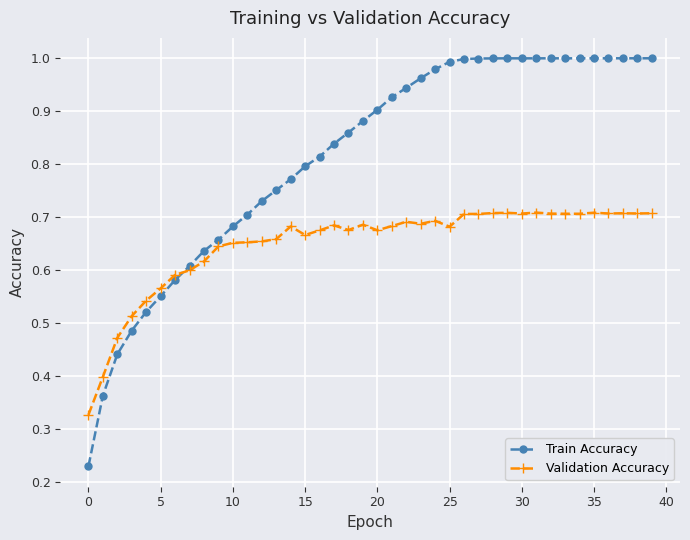

True or false: Train Accuracy has more than 0 interior local peaks.

True